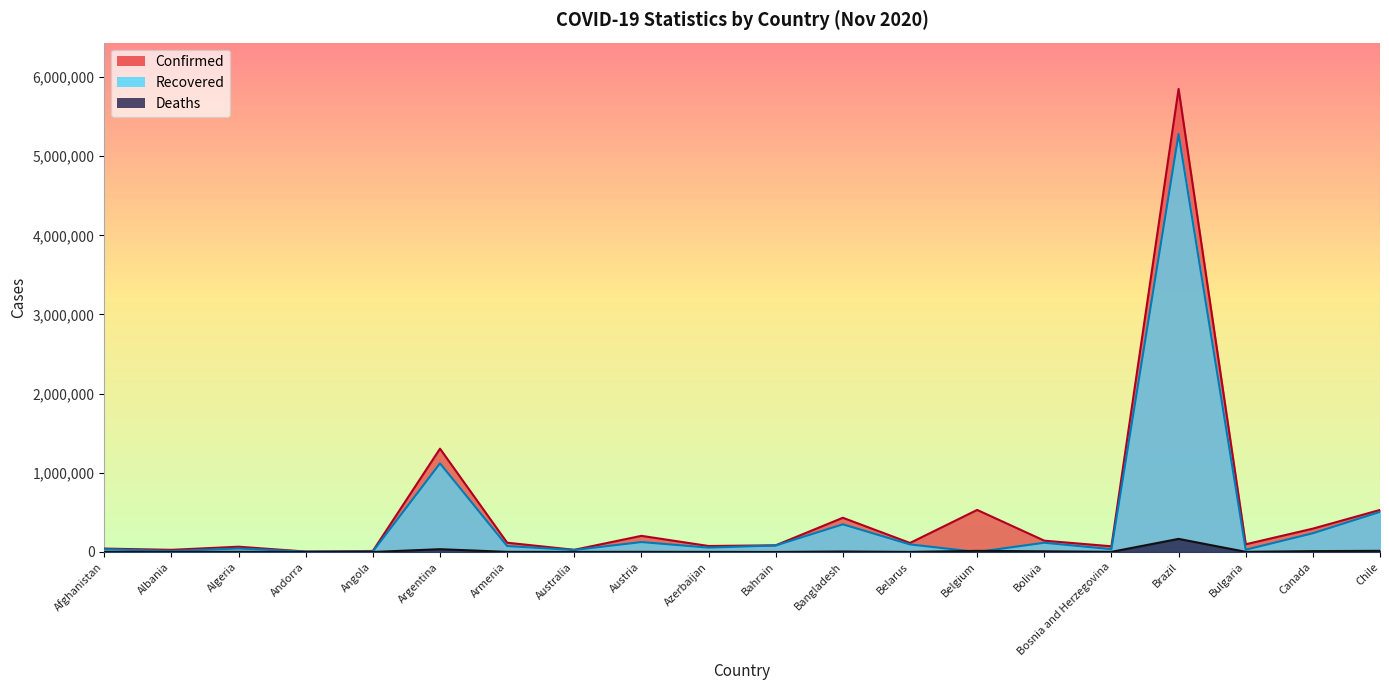

In Recovered, how many points are higher than both neighbors (excluding endpoints)?

6